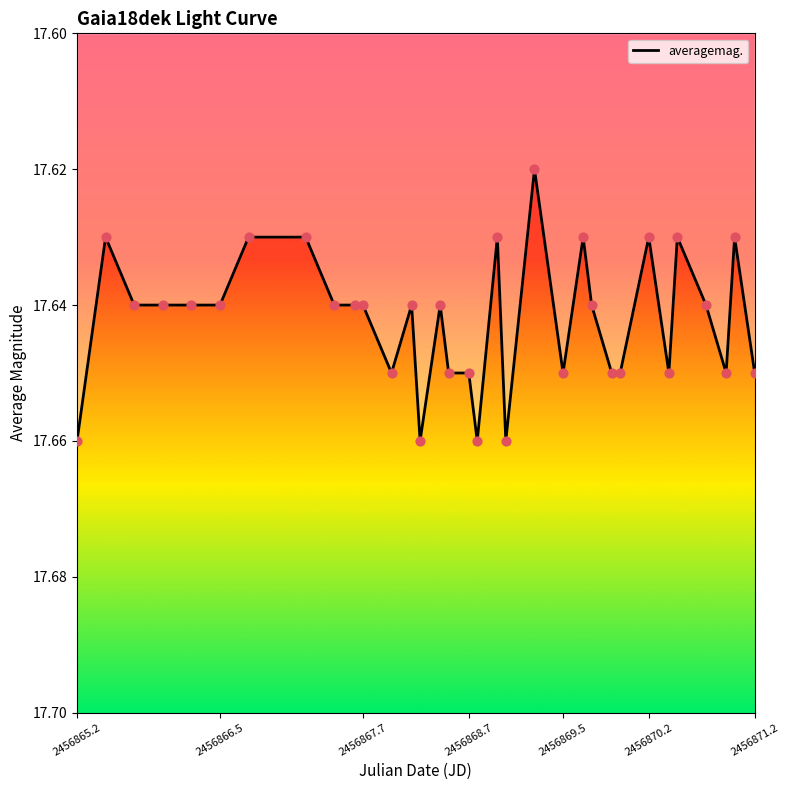

How many lines are shown in the chart?

1